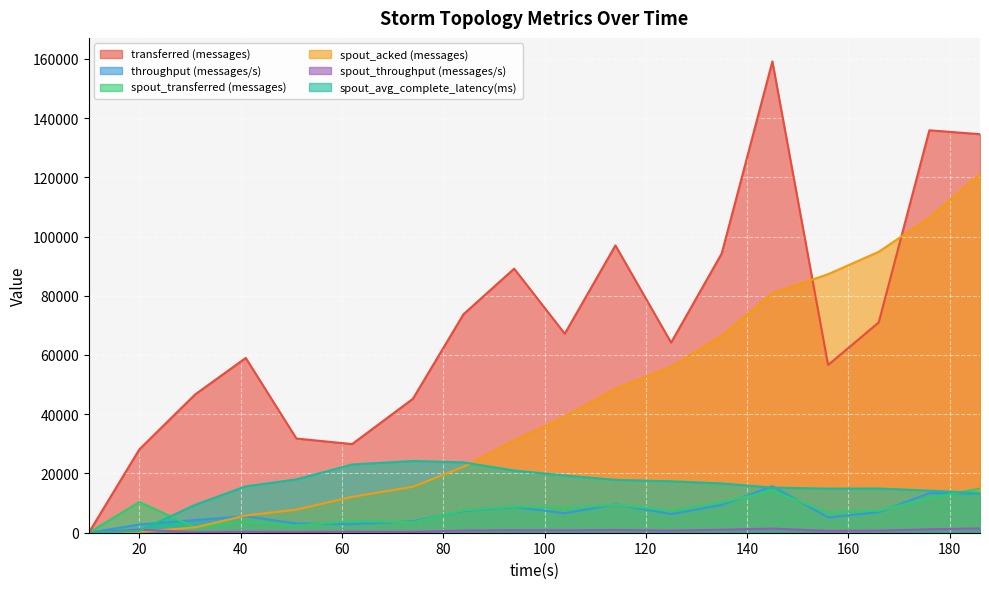

Reading left to right, list all the values displayed in this chart.

transferred (messages): 10=0.0	20=28160.0	31=46680.0	41=59000.0	51=31800.0	62=29920.0	74=45200.0	84=73760.0	94=89140.0	104=67180.0	114=97000.0	125=64180.0	135=94300.0	145=159100.0	156=56620.0	166=71000.0	176=135860.0	186=134540.0
throughput (messages/s): 10=0.0	20=2764.0	31=4272.0	41=5564.0	51=3112.0	62=2866.0	74=3840.0	84=7315.0	94=8718.0	104=6586.0	114=9591.0	125=6281.0	135=9369.0	145=15707.0	156=5161.0	166=6953.0	176=13339.0	186=13175.0
spout_transferred (messages): 10=0.0	20=10360.0	31=1740.0	41=3820.0	51=2380.0	62=3960.0	74=3520.0	84=7520.0	94=8840.0	104=8320.0	114=9480.0	125=7460.0	135=10220.0	145=14200.0	156=6840.0	166=7440.0	176=11680.0	186=14920.0
spout_acked (messages): 10=0.0	20=240.0	31=1800.0	41=5800.0	51=7800.0	62=12100.0	74=15520.0	84=22260.0	94=31120.0	104=39180.0	114=48580.0	125=55980.0	135=66520.0	145=80800.0	156=87280.0	166=94840.0	176=106360.0	186=121080.0
spout_throughput (messages/s): 10=0.0	20=1016.0	31=159.0	41=360.0	51=232.0	62=379.0	74=299.0	84=745.0	94=864.0	104=815.0	114=937.0	125=730.0	135=1015.0	145=1401.0	156=623.0	166=728.0	176=1146.0	186=1461.0
spout_avg_complete_latency(ms): 10=0.0	20=602.4	31=9415.0	41=15651.3	51=18001.7	62=23030.7	74=24209.1	84=23747.8	94=20994.5	104=19319.1	114=17854.7	125=17364.3	135=16634.8	145=15233.8	156=14880.9	166=14927.5	176=14204.8	186=13440.5